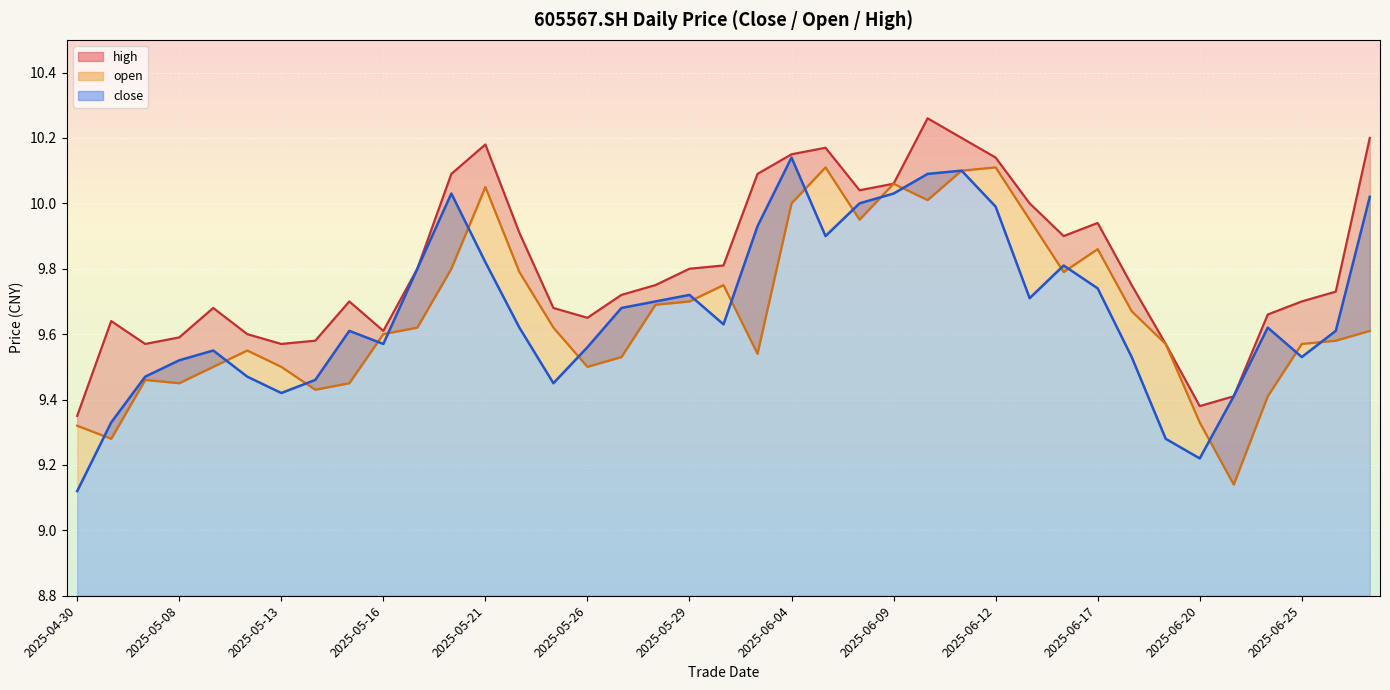

What is the spread (max minus min) of values at 20250523?

0.2